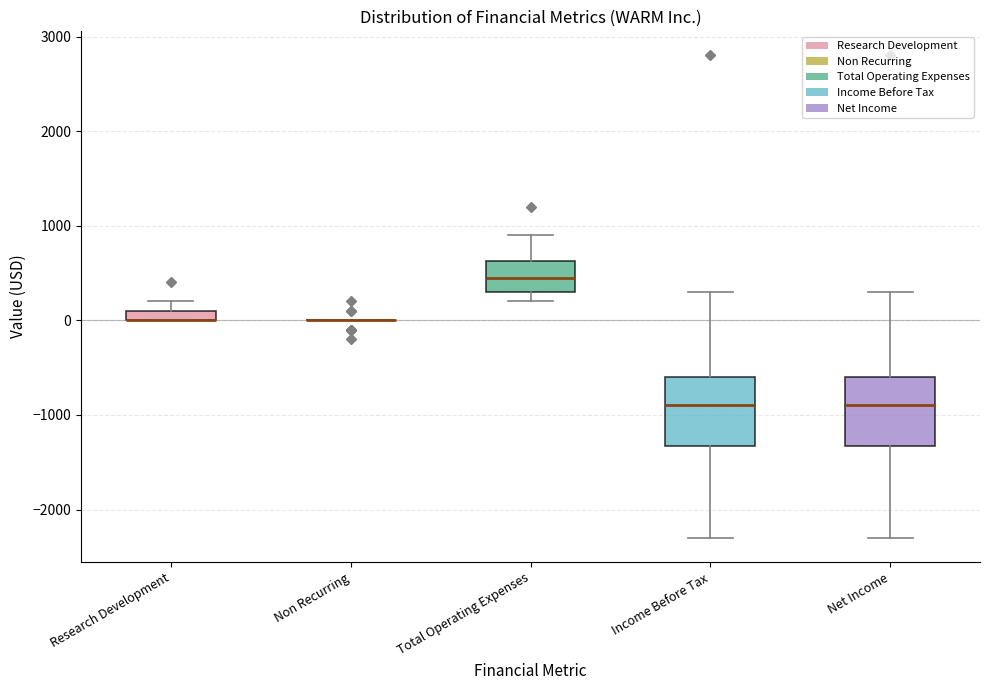

Where does the median line of the box for Income Before Tax sit on the y-axis? The values are not printed on the chart, so give them approximately, as read against the axis.

-900